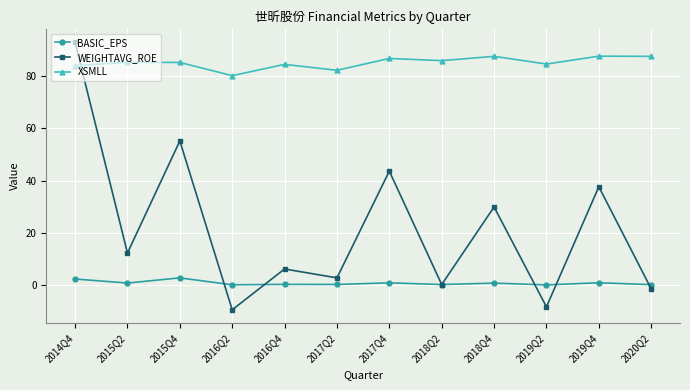

True or false: XSMLL and WEIGHTAVG_ROE cross at least once.

True